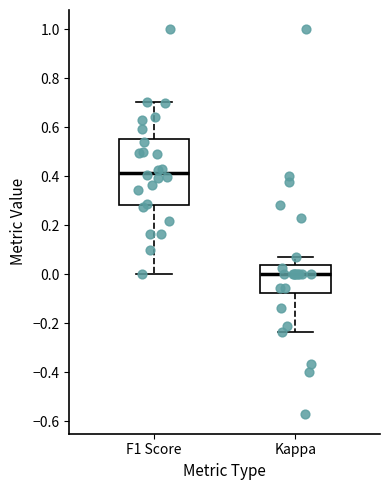

Reading left to right, read every box against the y-axis: the position of its median line, the range the box covers, and the ends of its whiskers. The values are not printed on the chart, so give them approximately, as read against the axis.

F1 Score: median 0.42, box 0.28 to 0.56, whiskers 0.00 to 0.70
Kappa: median 0.00, box -0.08 to 0.04, whiskers -0.24 to 0.08